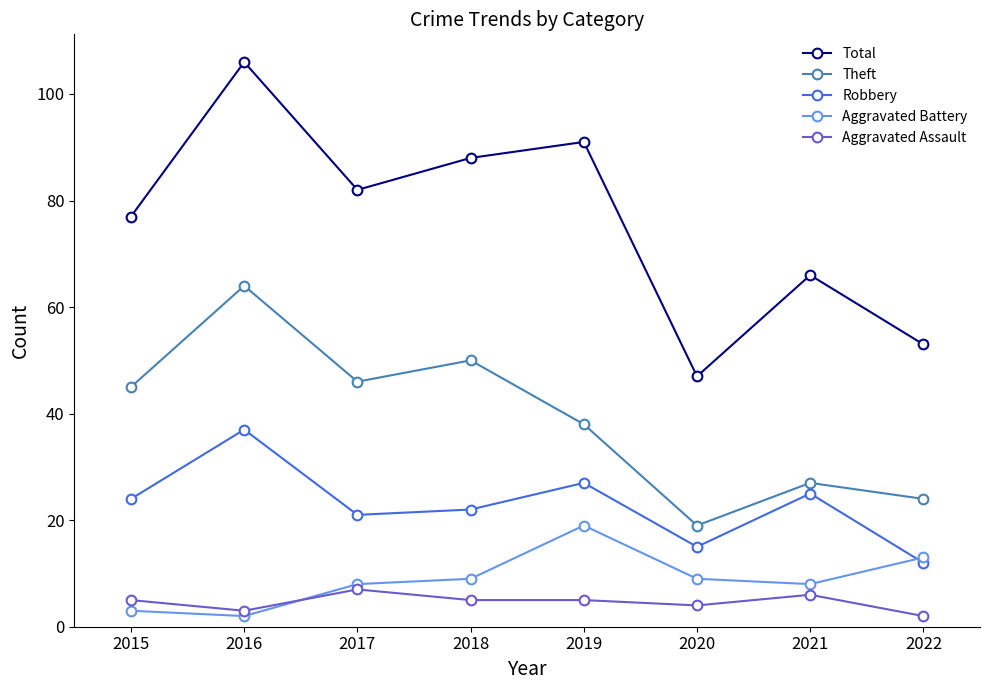

Count the number of categories in the chart.

8